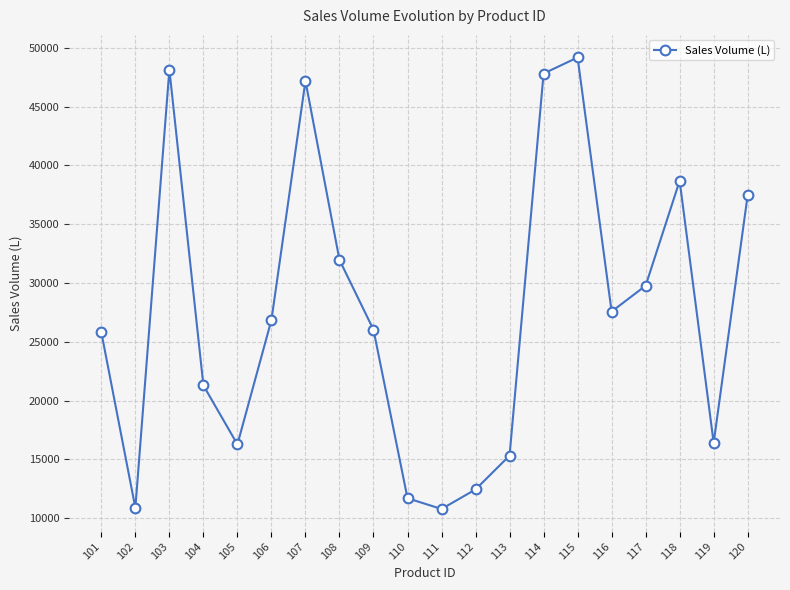

True or false: the data shows 31962 at 108.

True